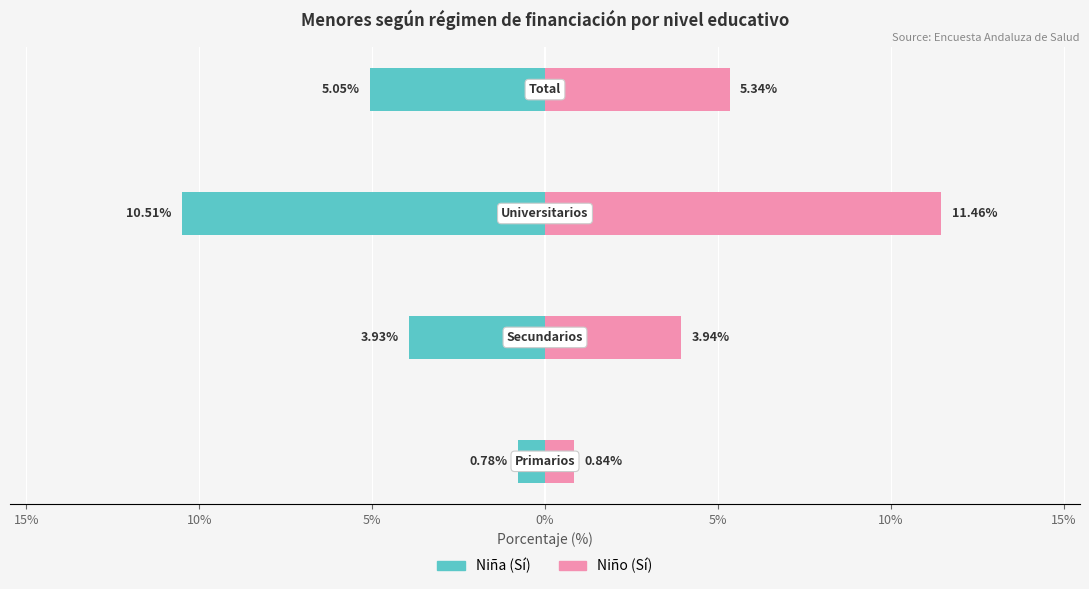

Are the bars grouped side by side (vs. stacked)?

Yes